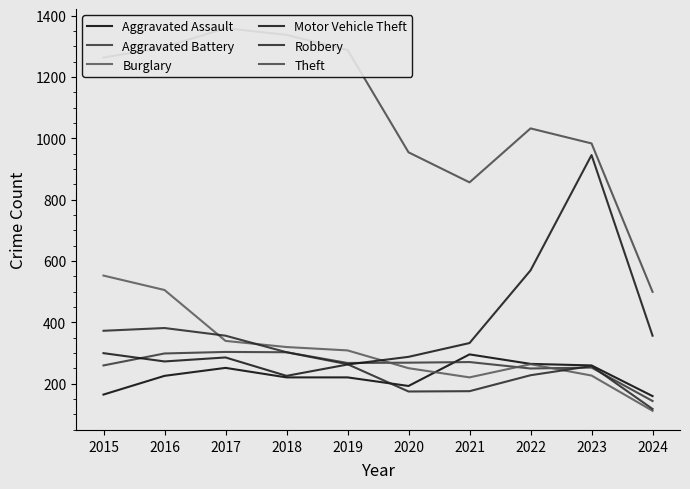

Is the value of Aggravated Battery at 2017 greater than the value of Burglary at 2020?

Yes